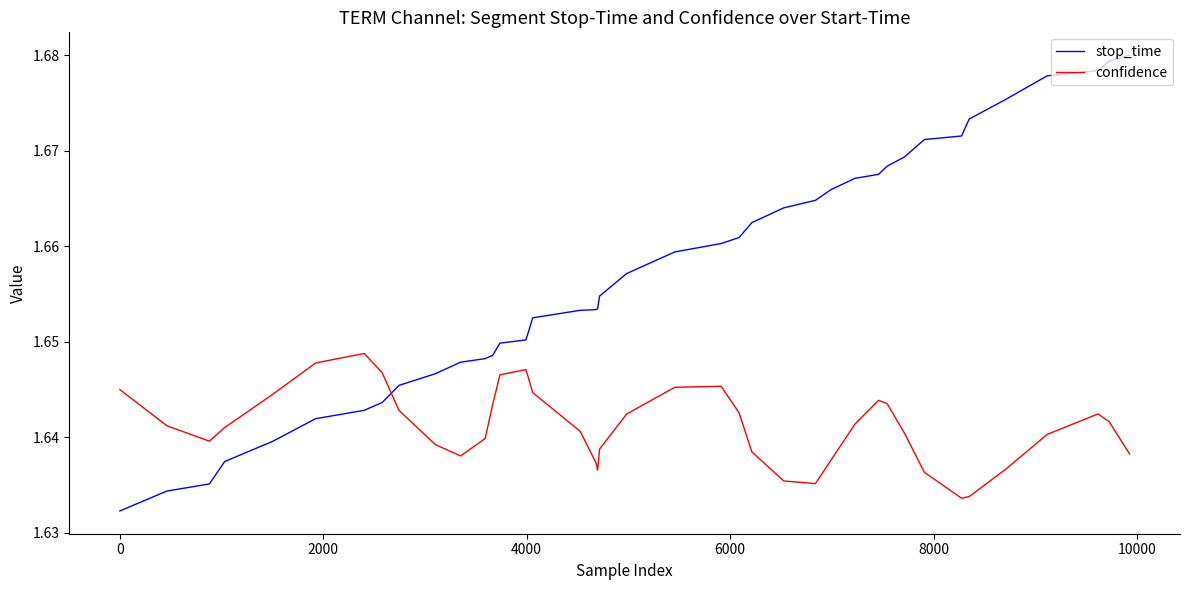

Rank the series by their average value, from highest to lowest.

stop_time, confidence